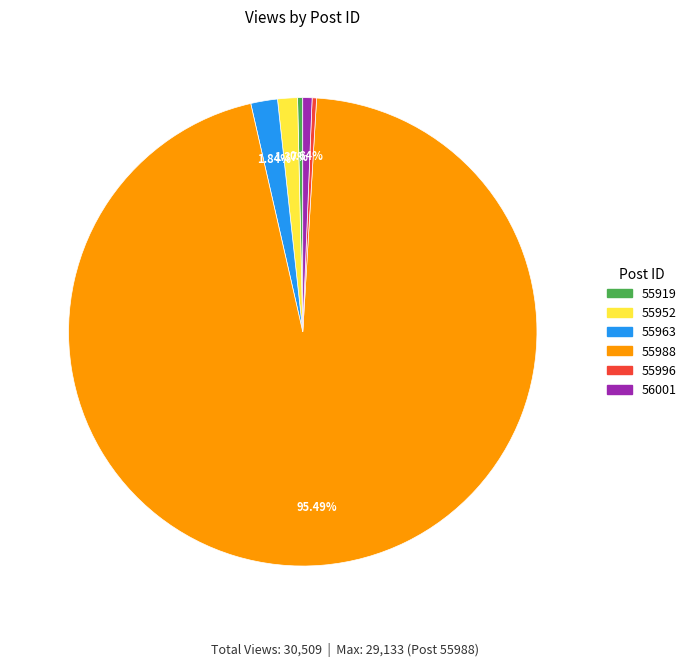

How much of the chart is everything except 55988?

4.5%